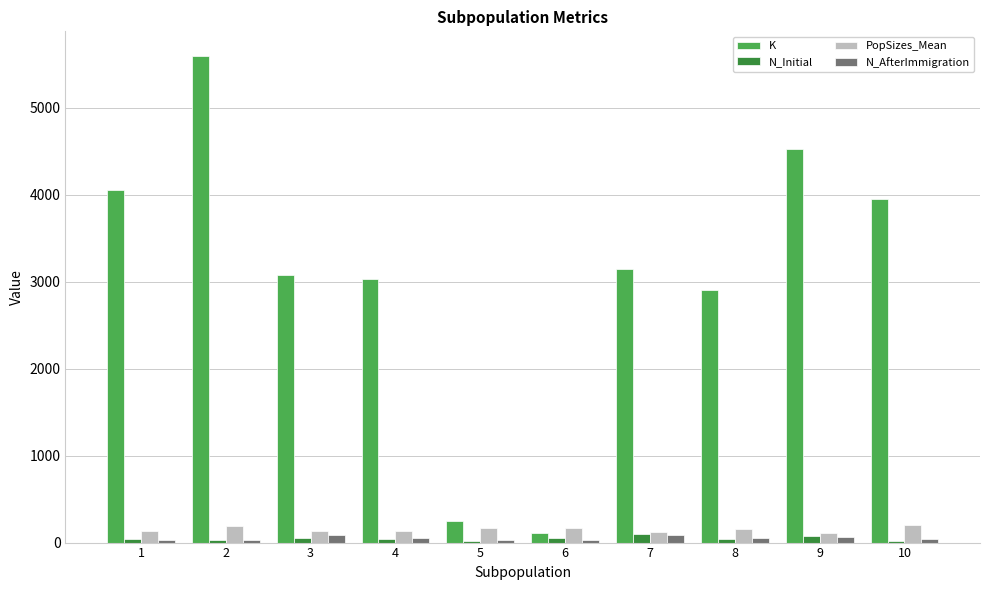

What is the sum of all N_Initial values?

473.0